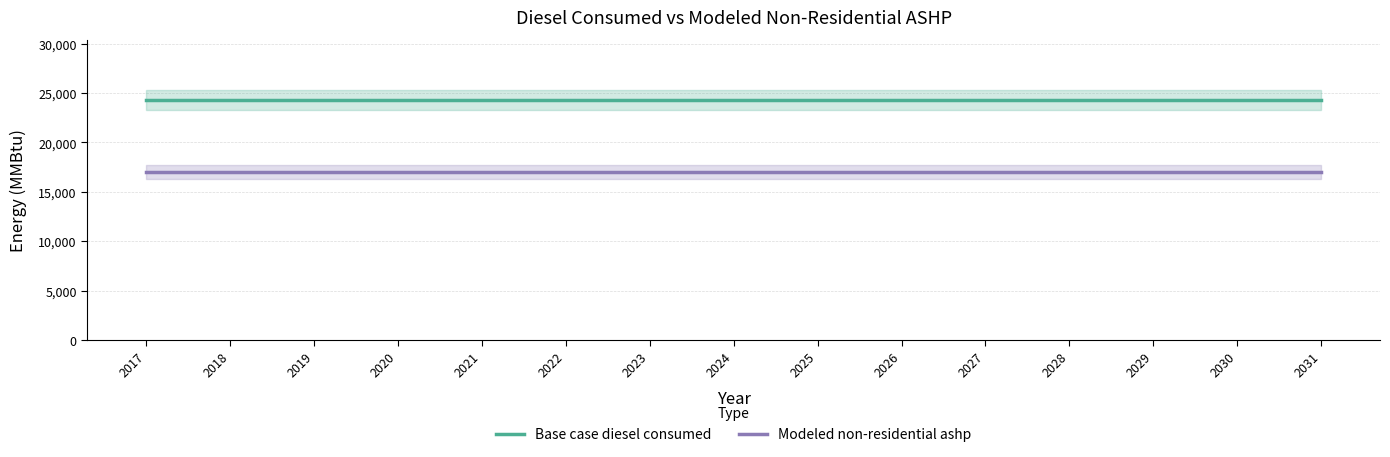

What is the value of the Modeled non-residential ashp point at the 11th from the left?

17015.1